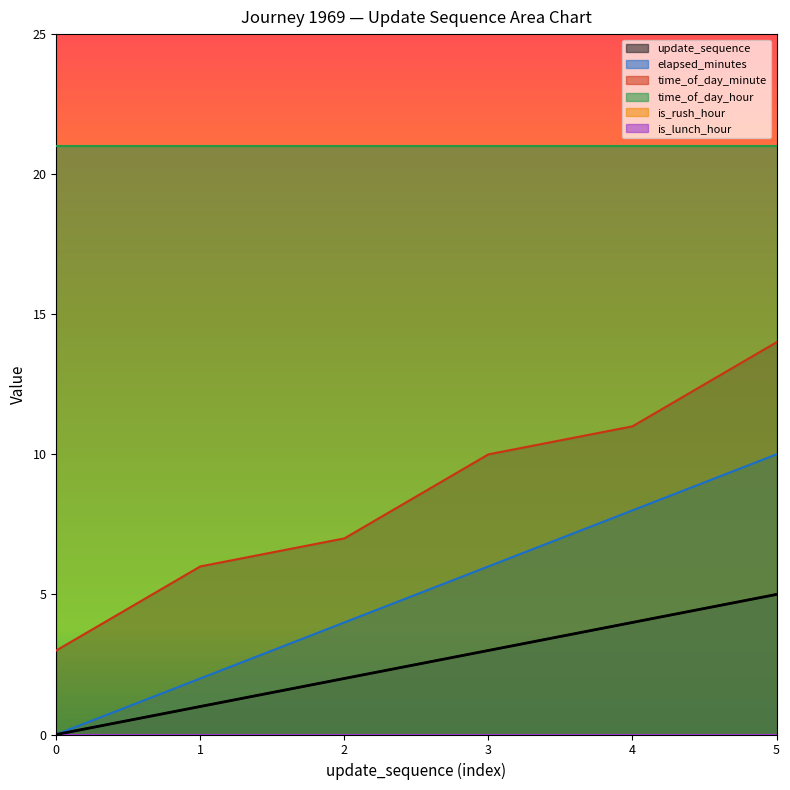

At which label does elapsed_minutes reach its peak?

5